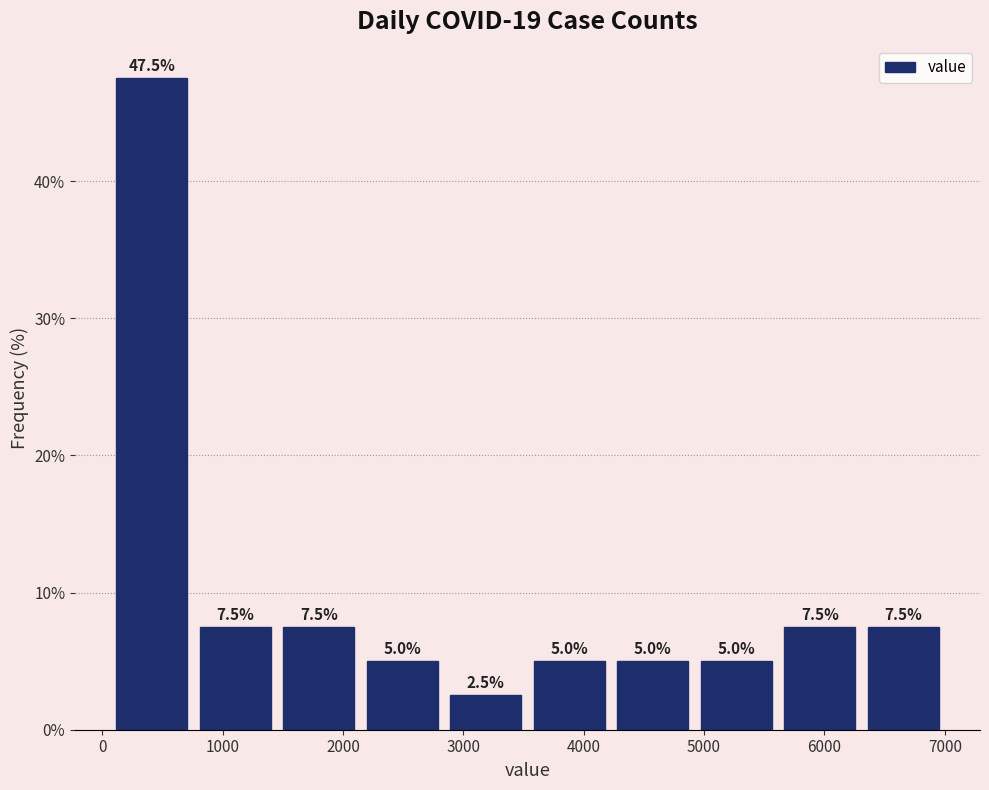

Which range on the x-axis has the tallest bar?

100 to 800